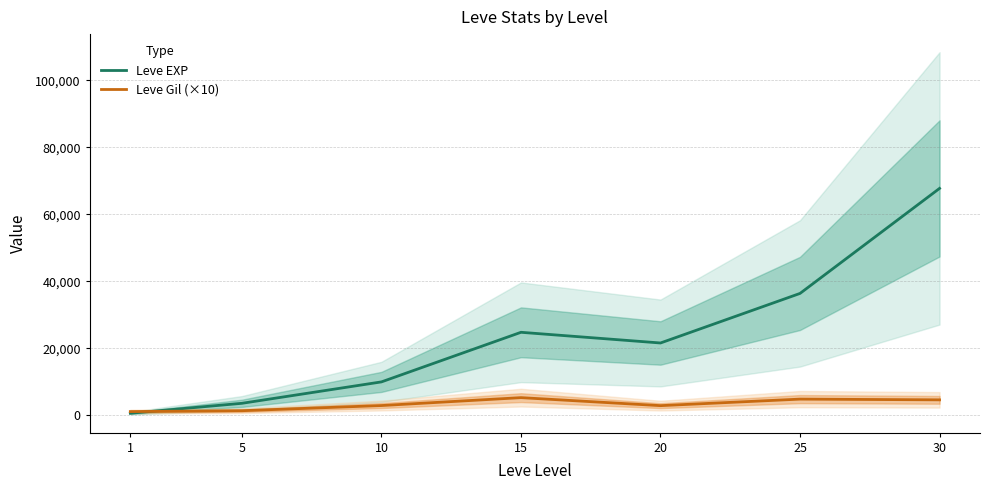

The Leve EXP series shows 6362 at 5. True or false?

False